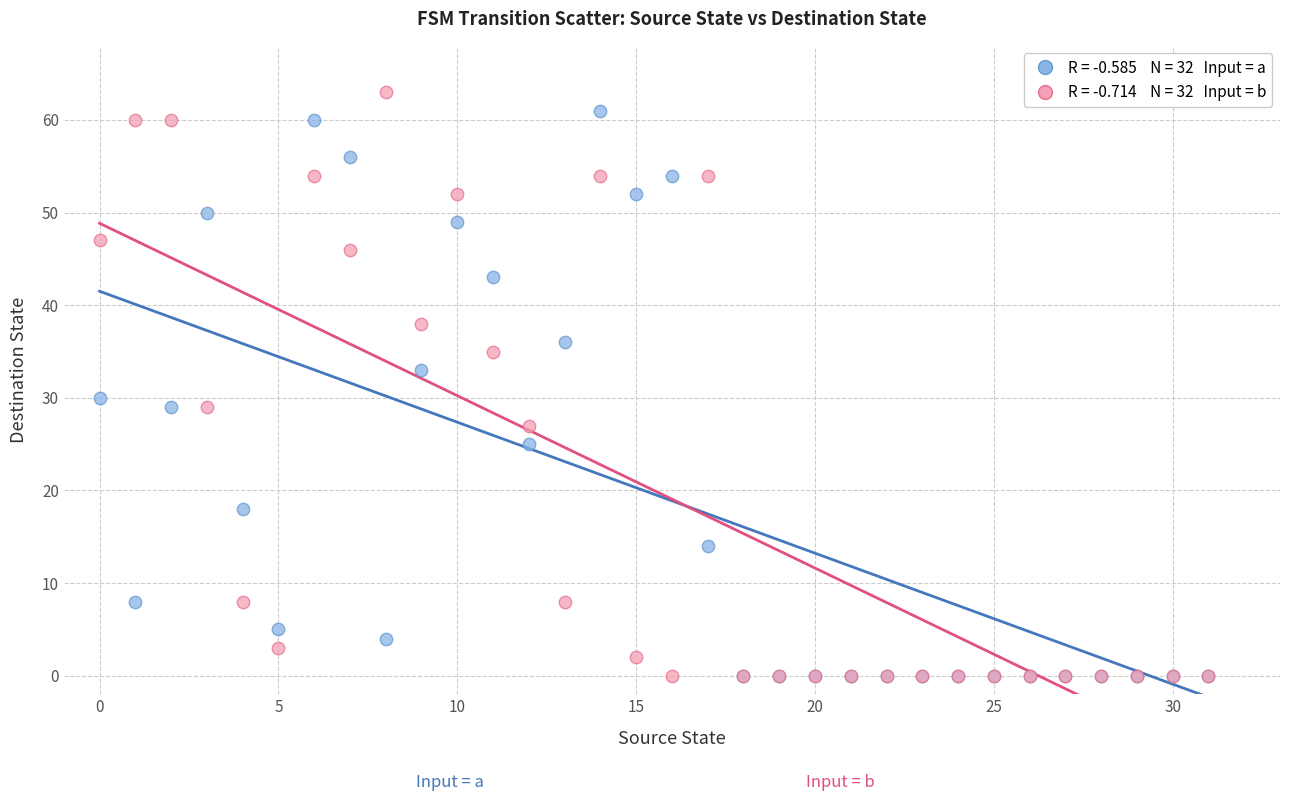

Across all series, what Y value is closest to 31?

30